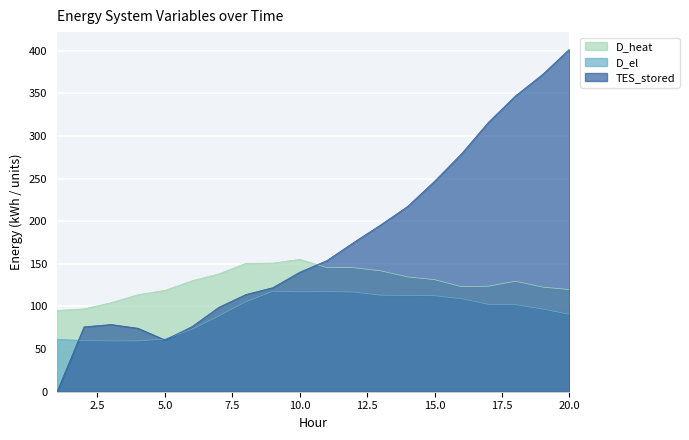

Count the number of categories in the chart.

20